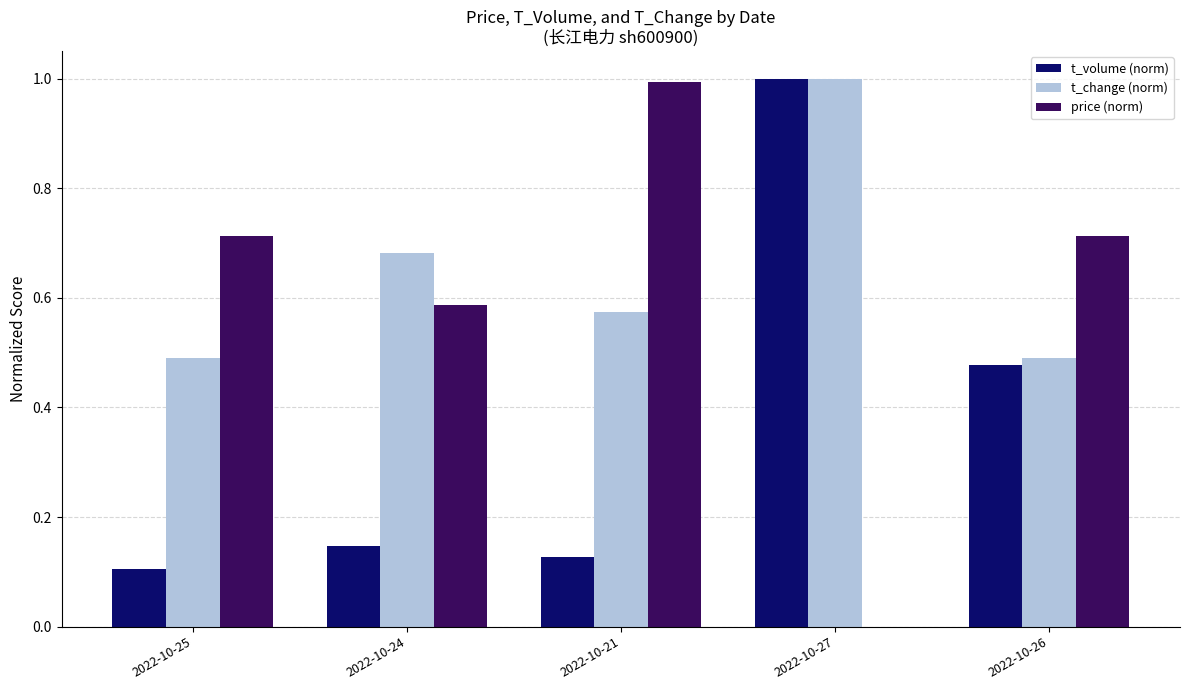

Which series changed the most between 2022-10-25 and 2022-10-27?

t_volume (norm)